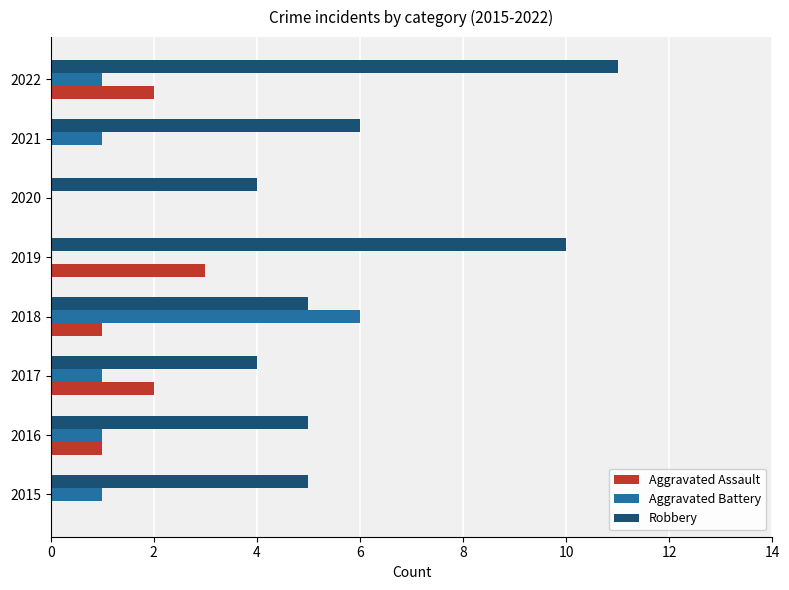

How many categories are shown in the chart?

8